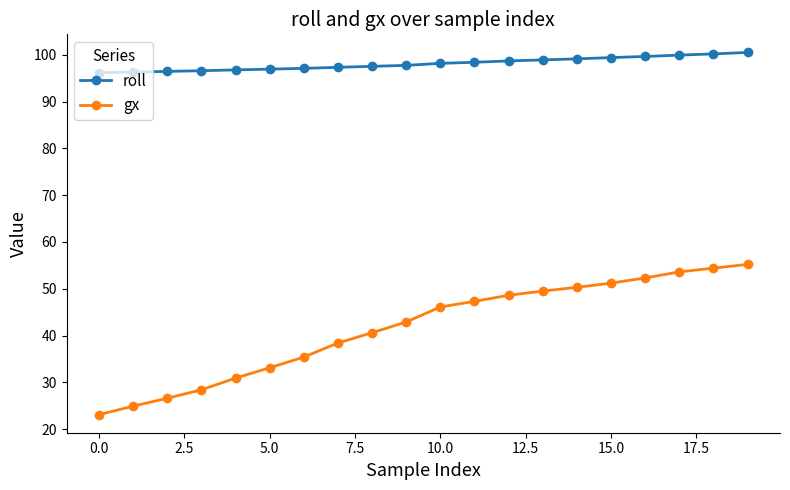

What are all the series names shown in the legend?

roll, gx